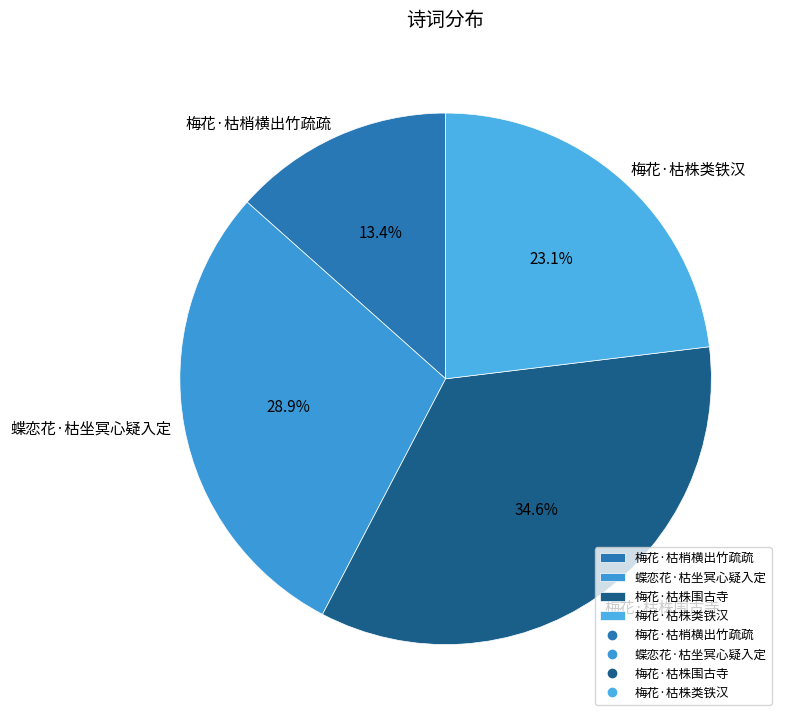

How many segments does this pie chart have?

4